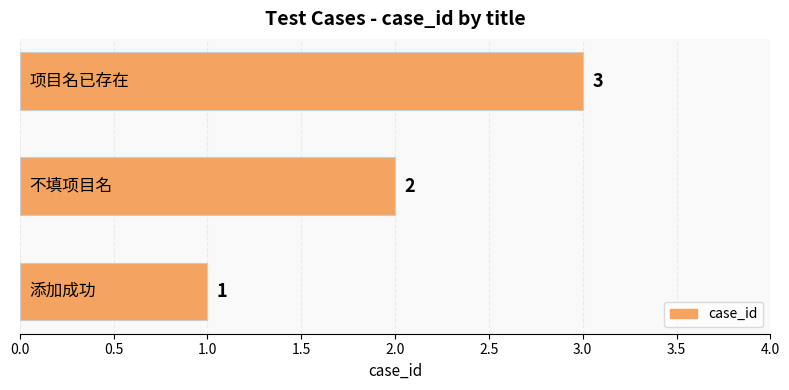

What is the maximum value shown in the chart?

3